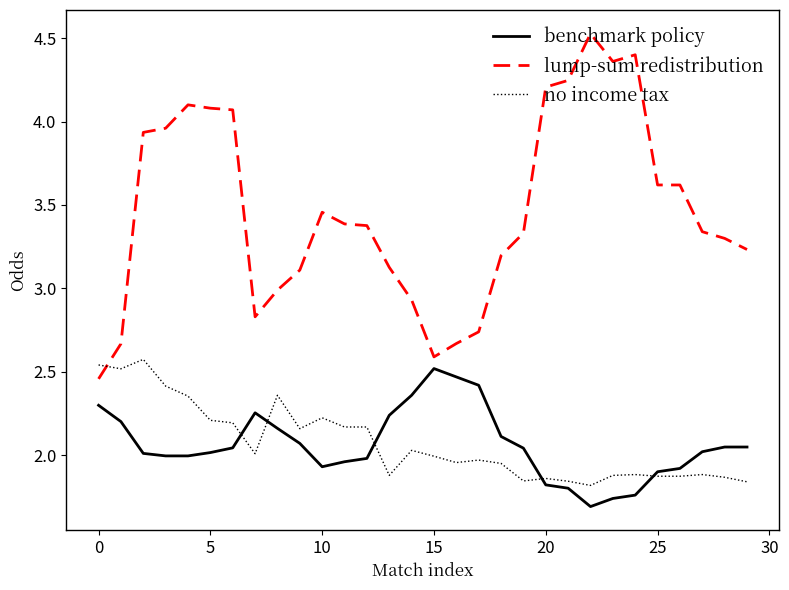

True or false: lump-sum redistribution and benchmark policy cross at least once.

False